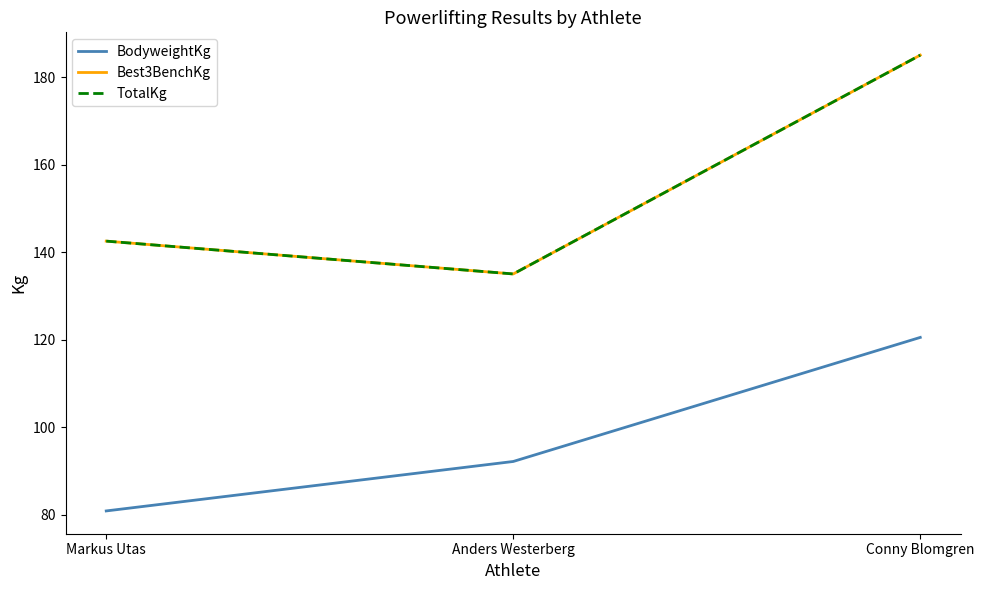

What is the difference between the Best3BenchKg values at Conny Blomgren and Anders Westerberg?

50.0